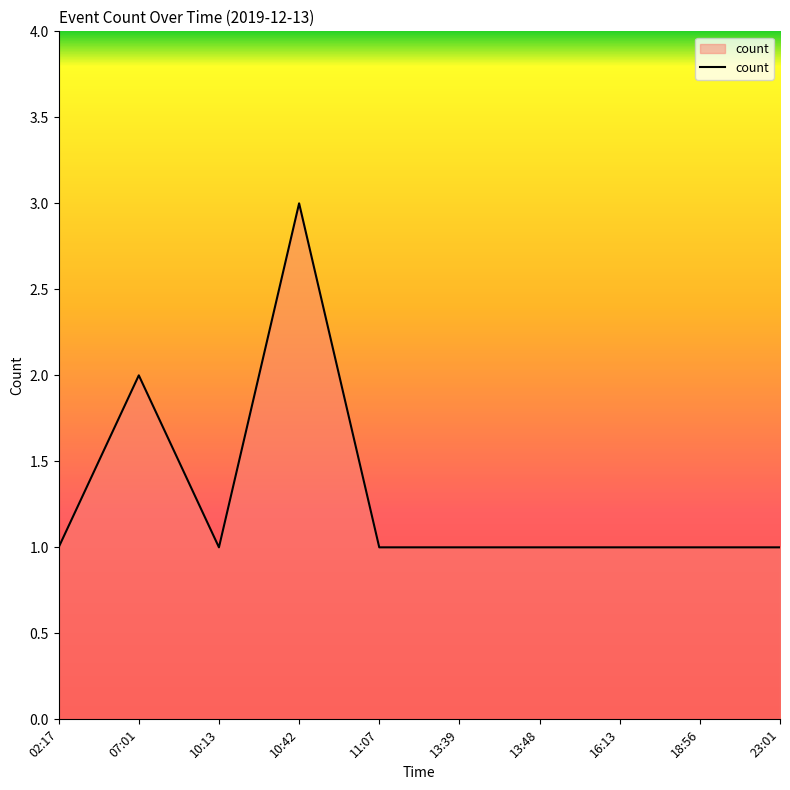

How many lines are shown in the chart?

1